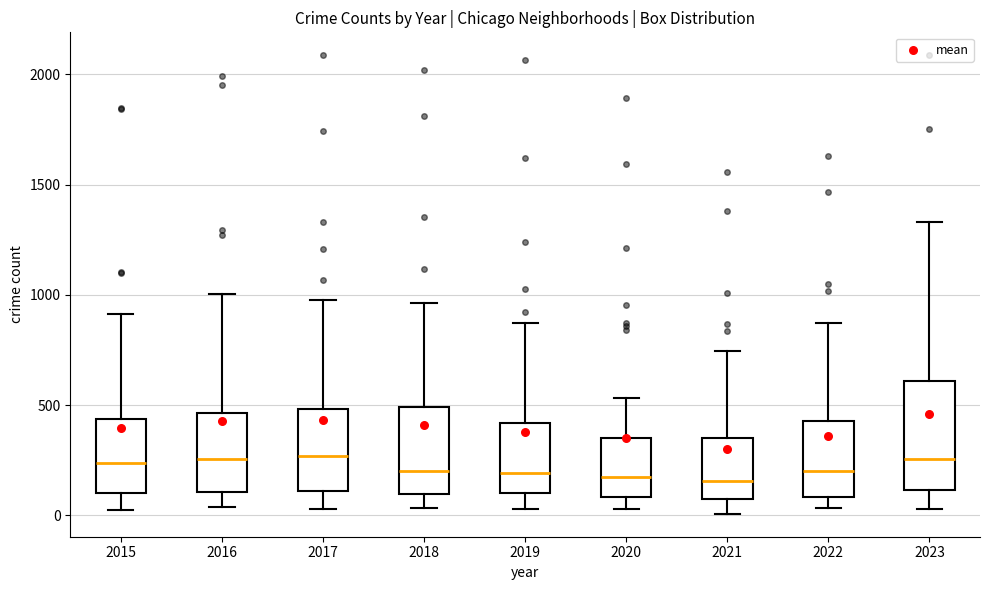

Reading left to right, transcribe this box plot: for each box, give where its median line is, the range the box spans, and where its two whiskers end, as read against the y-axis. The values are not printed on the chart, so give them approximately, as read against the axis.

2015: median 250, box 100 to 450, whiskers 0 to 900
2016: median 250, box 100 to 450, whiskers 50 to 1000
2017: median 250, box 100 to 500, whiskers 50 to 1000
2018: median 200, box 100 to 500, whiskers 50 to 950
2019: median 200, box 100 to 400, whiskers 50 to 850
2020: median 200, box 100 to 350, whiskers 50 to 550
2021: median 150, box 50 to 350, whiskers 0 to 750
2022: median 200, box 100 to 450, whiskers 50 to 850
2023: median 250, box 100 to 600, whiskers 50 to 1350